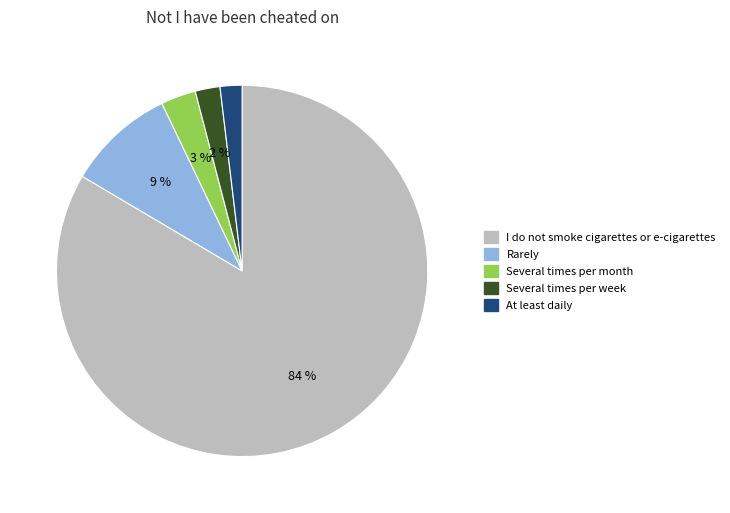

How many slices are in this pie chart?

5